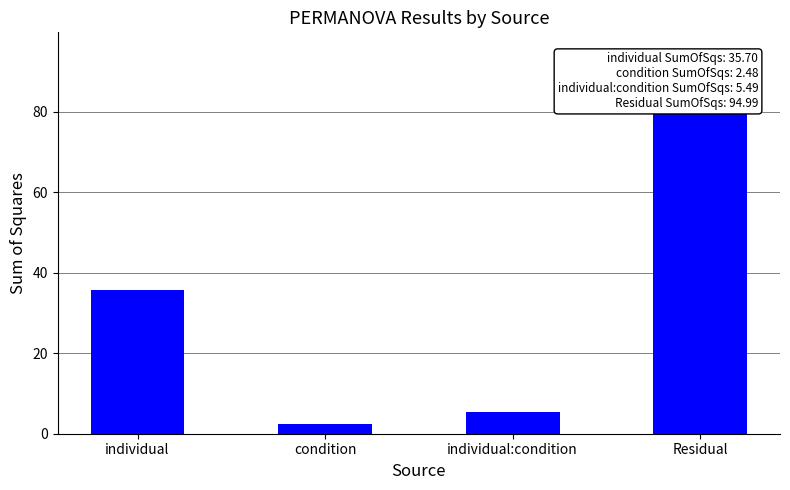

What is the label of the 1st bar from the left?

individual